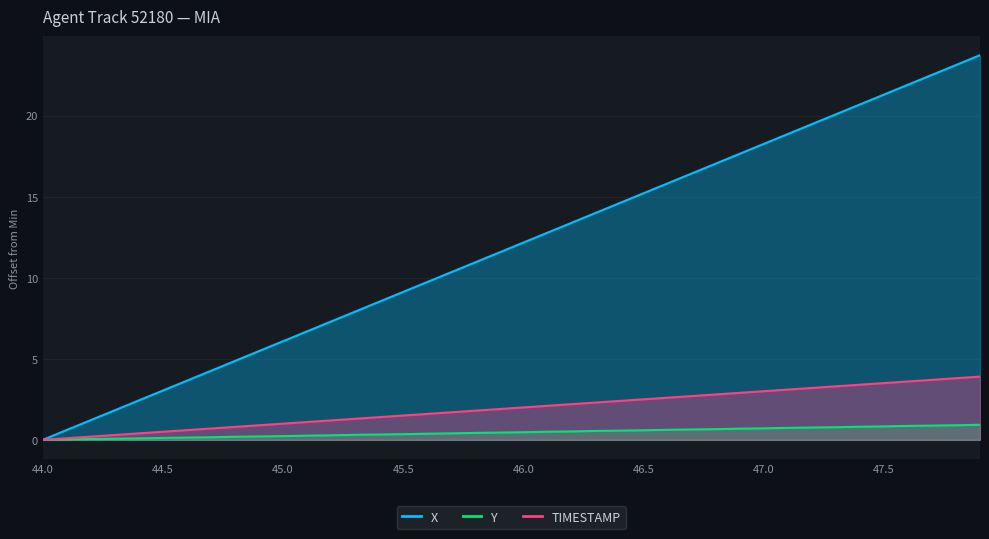

Which label corresponds to the largest value in the chart?

47.9